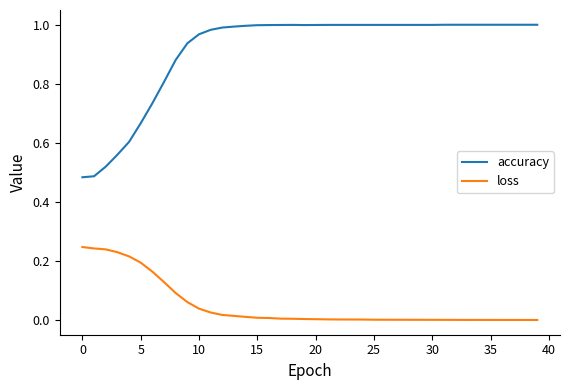

Is this an area chart (filled region under the line)?

No